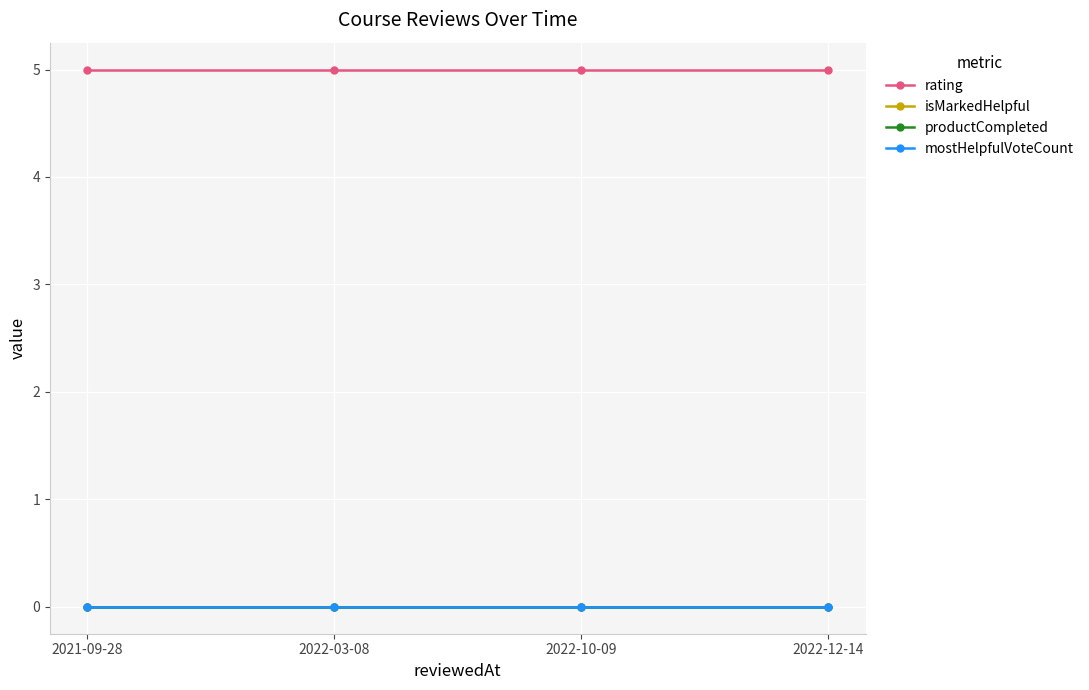

Is this an area chart (filled region under the line)?

No